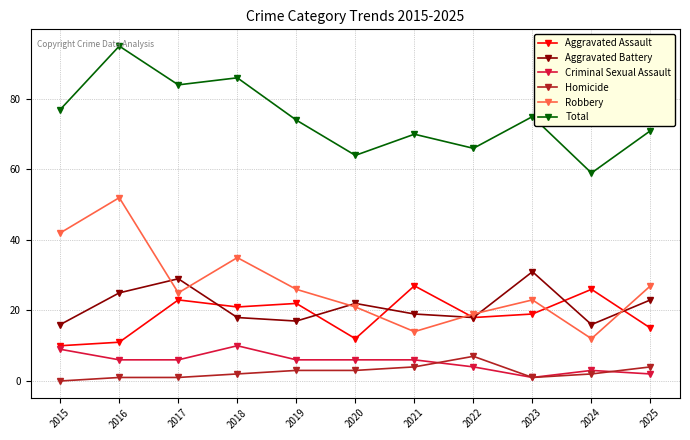

What is the approximate value of Total at 2020?

64